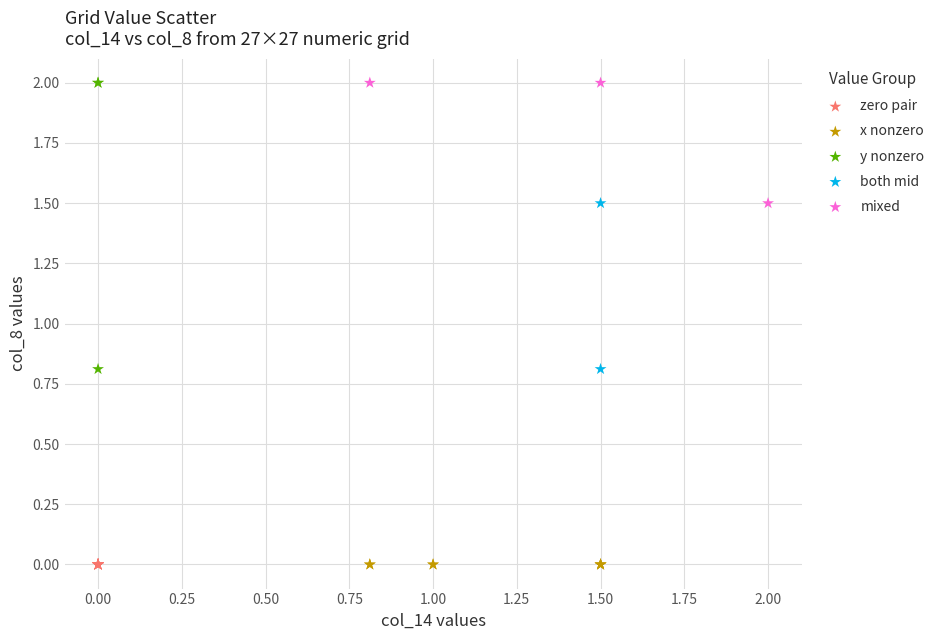

What are all the series names shown in the legend?

zero pair, x nonzero, y nonzero, both mid, mixed